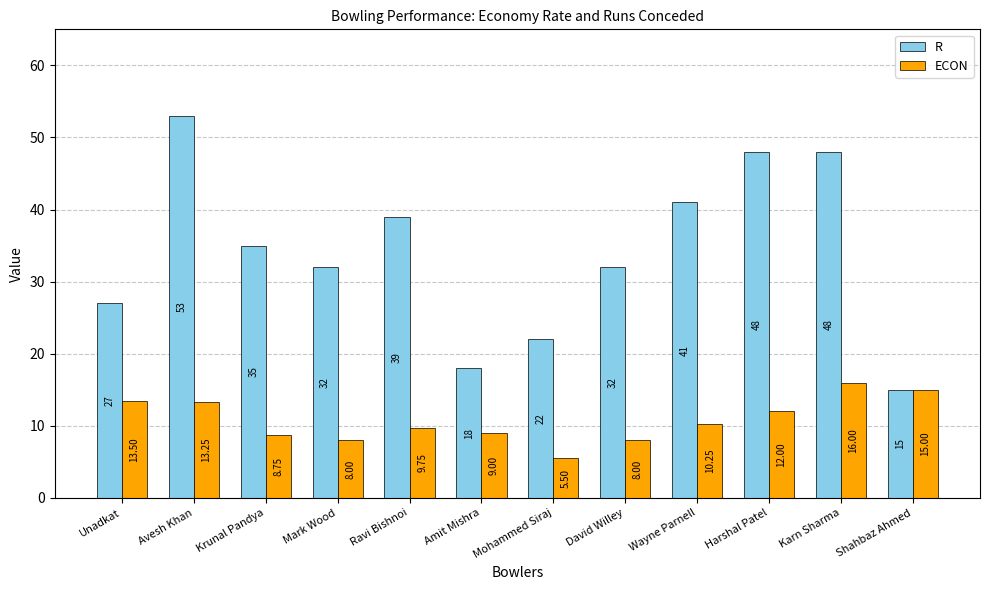

Which series has the largest range (max minus min)?

R